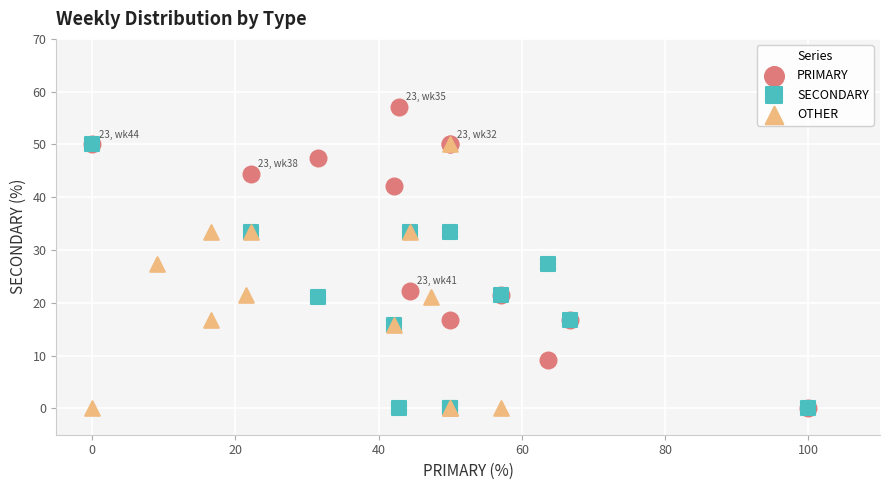

What are all the series names shown in the legend?

PRIMARY, SECONDARY, OTHER